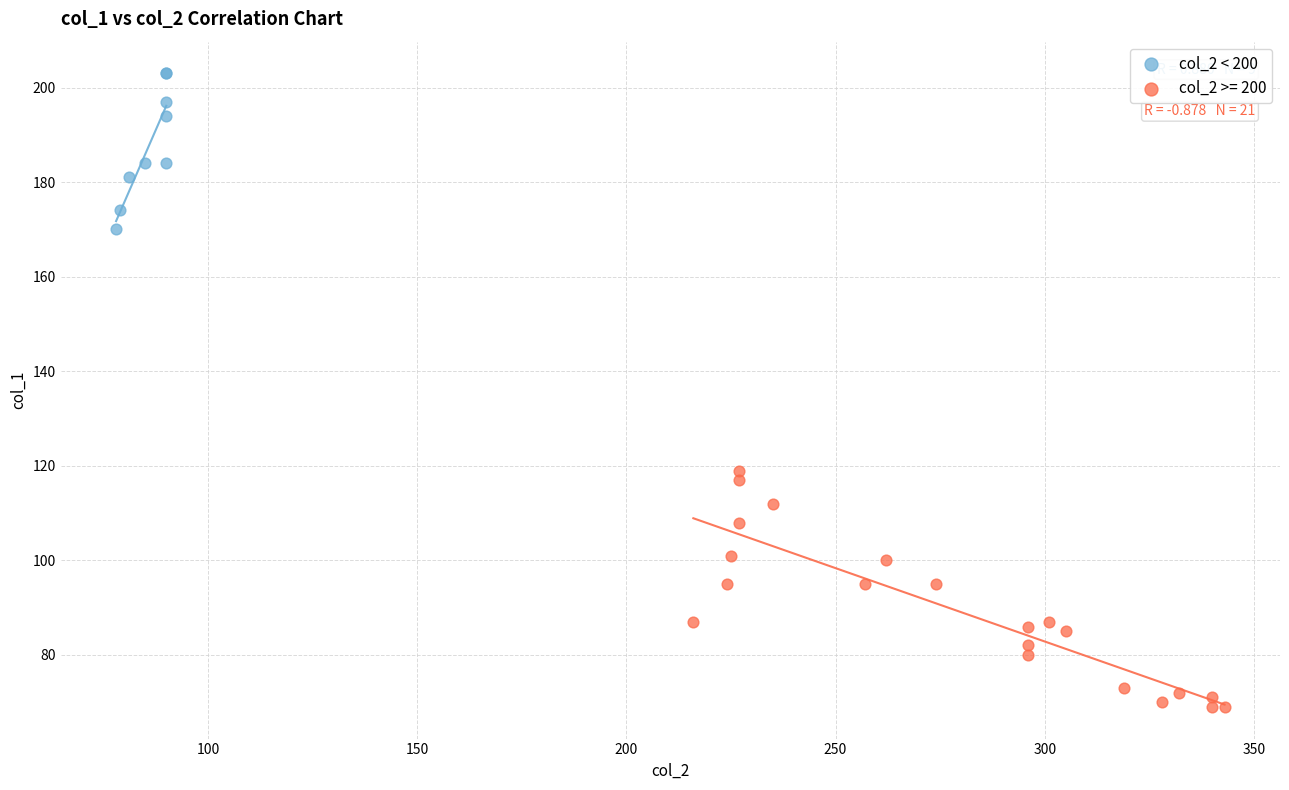

Which series has the largest Y range (max minus min)?

col_2 >= 200